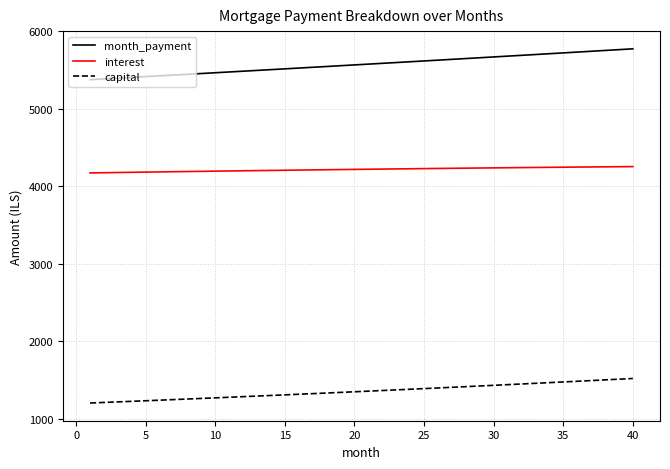

What is the minimum value shown in the chart?

1203.8